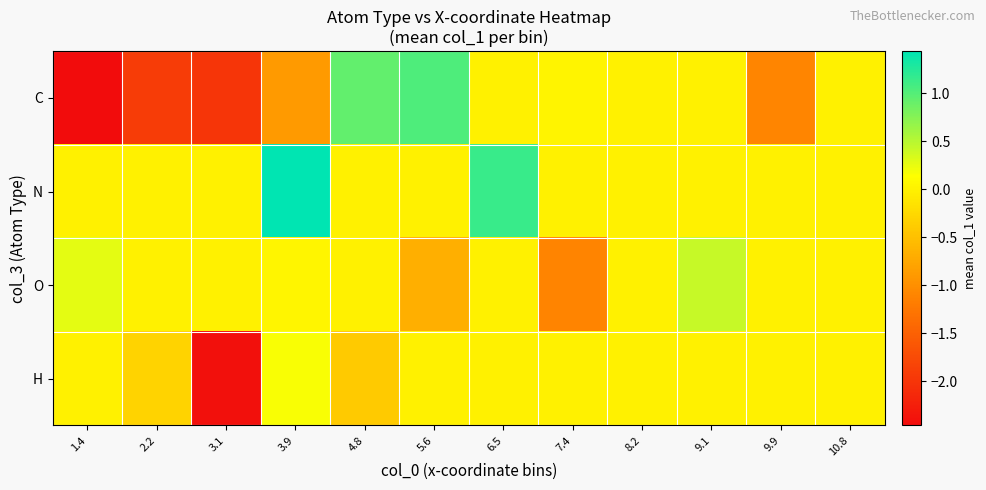

What is the total value across all series at 6.5?

1.1